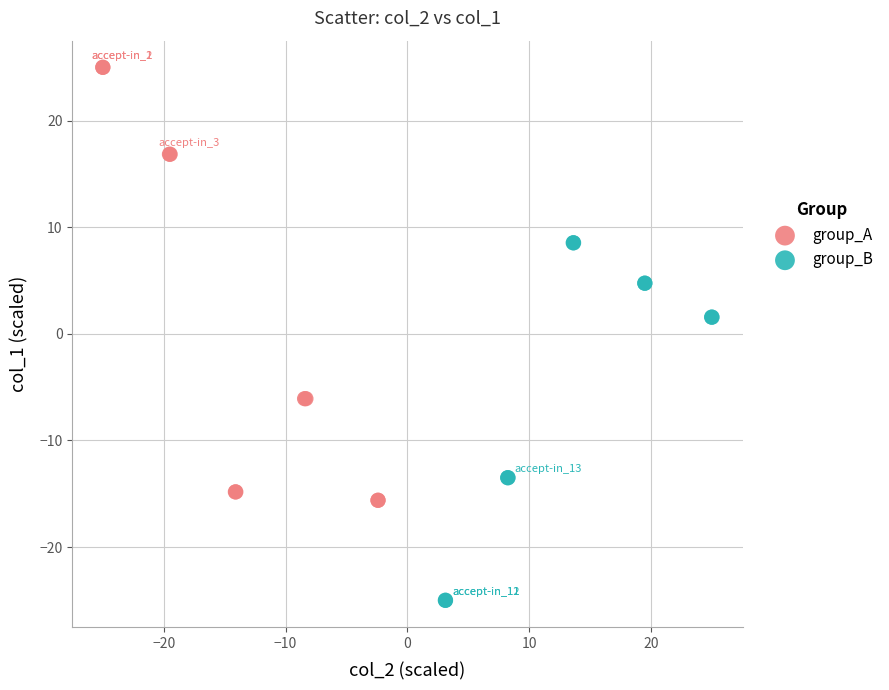

Which series contains the lowest Y value?

group_B